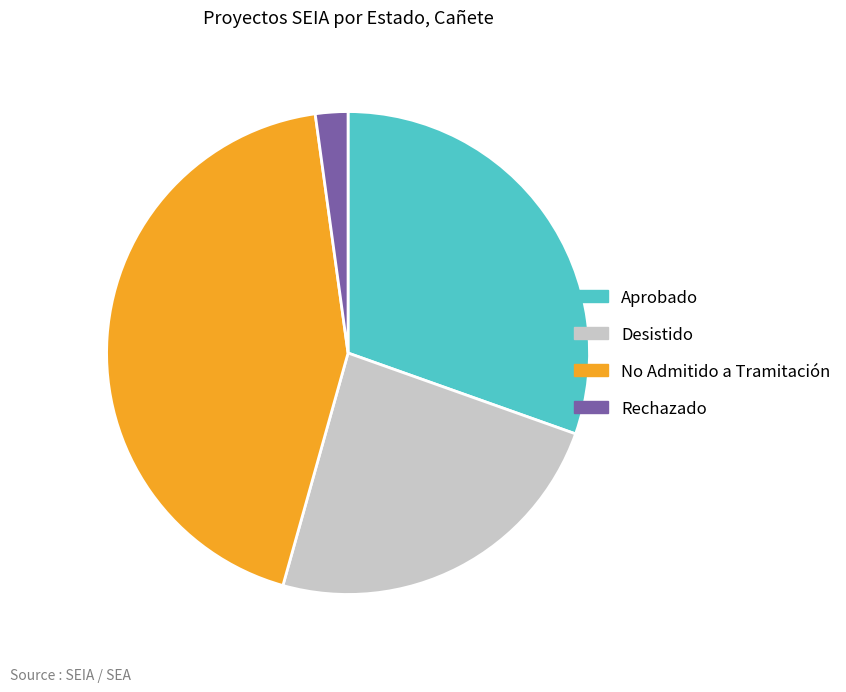

Rank the categories by value from highest to lowest.

No Admitido a Tramitación, Aprobado, Desistido, Rechazado